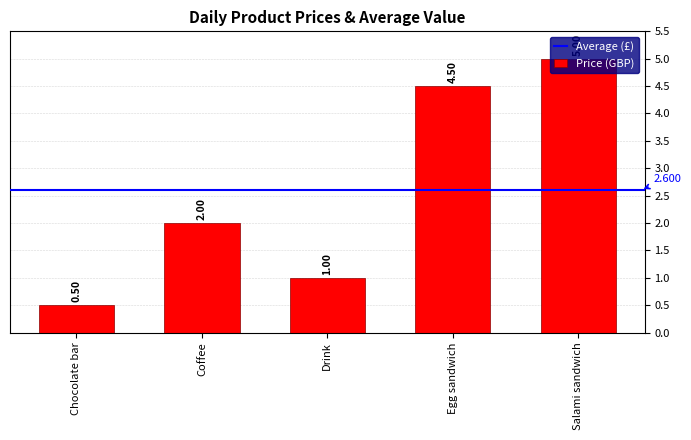

List the labels in order of value, largest first.

Salami sandwich, Egg sandwich, Coffee, Drink, Chocolate bar